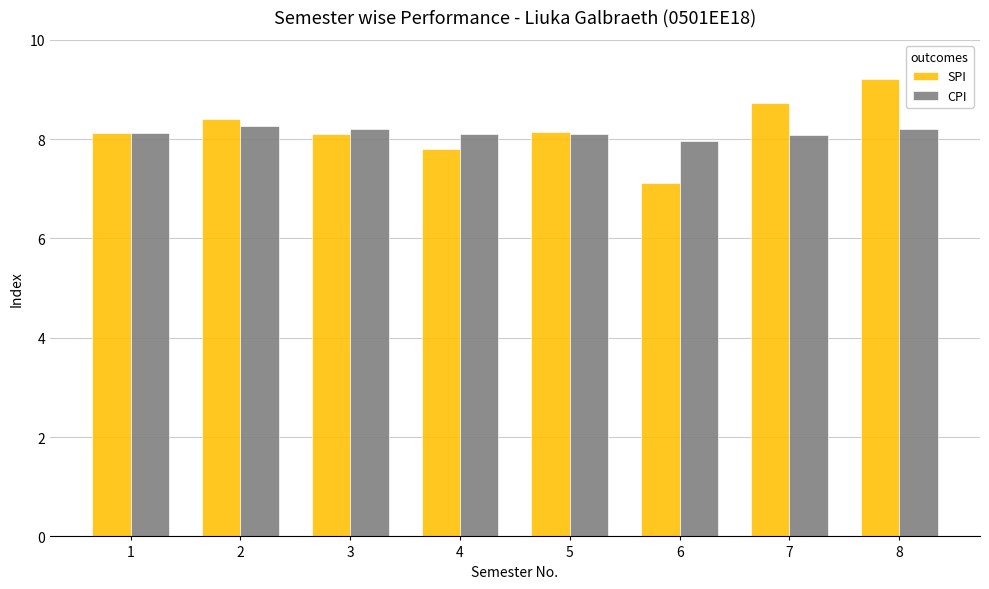

Does the chart contain stacked bars?

No